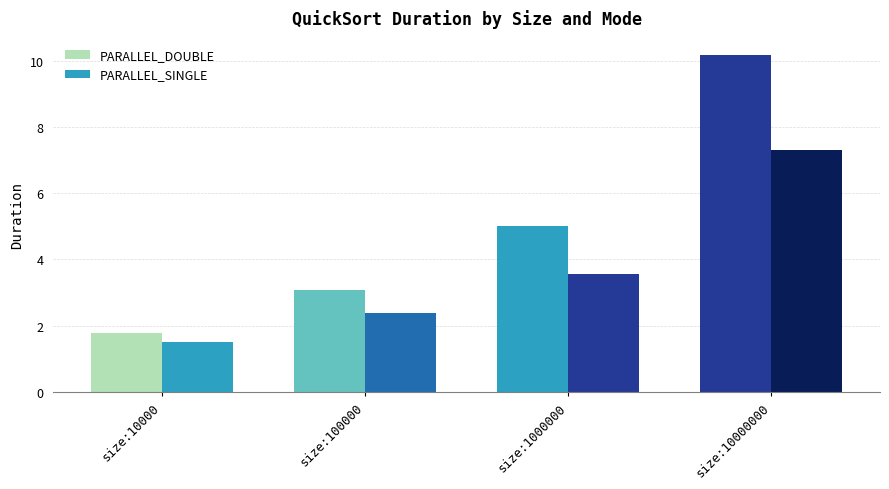

How many values in the PARALLEL_SINGLE series are below 3?

2